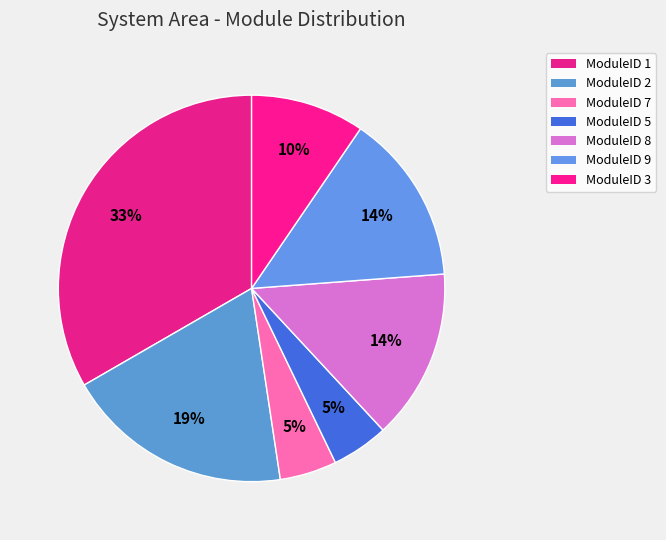

To the nearest percent, what is the average slice percentage?

14%